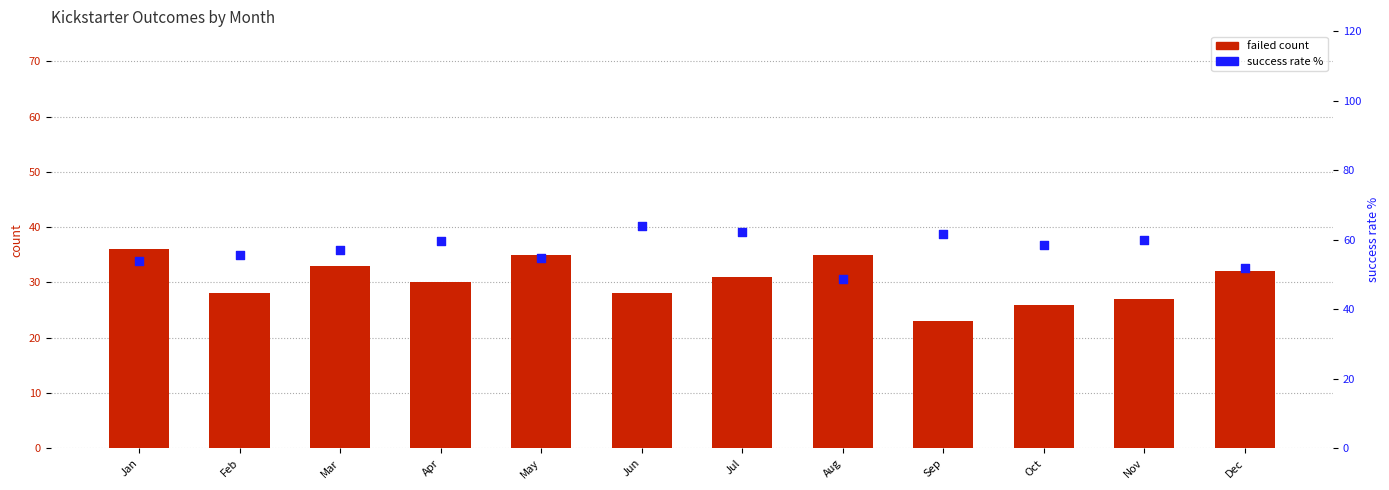

What is the total value across all series at Apr?

89.7